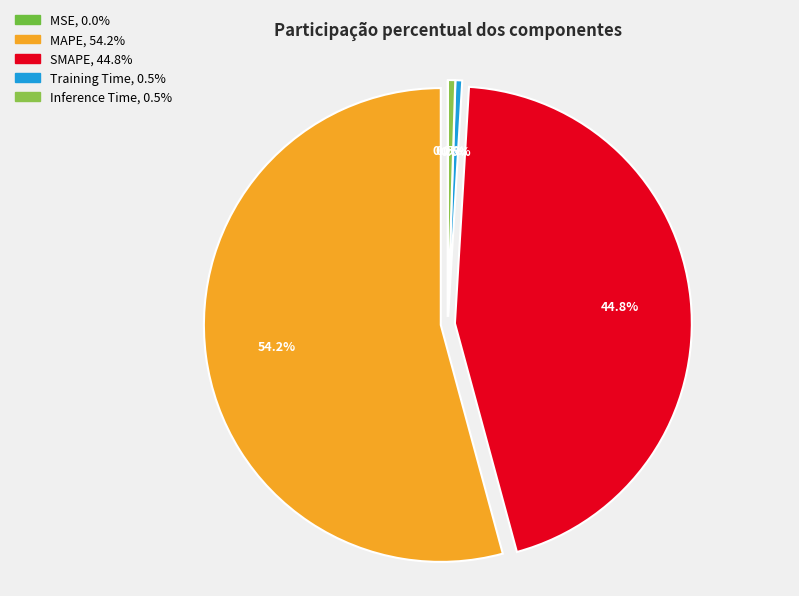

Which category has the biggest portion of the pie?

MAPE